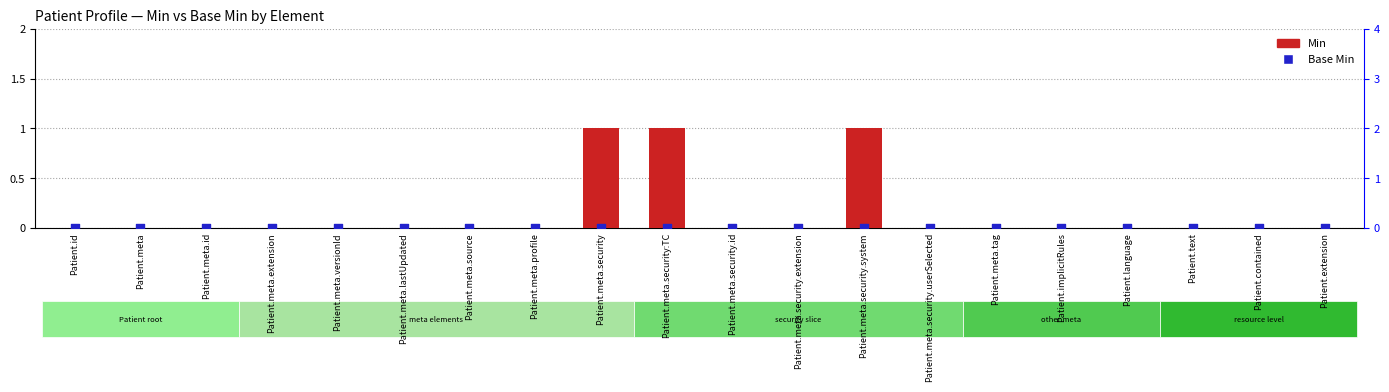

At how many categories does at least one series exceed 0?

3